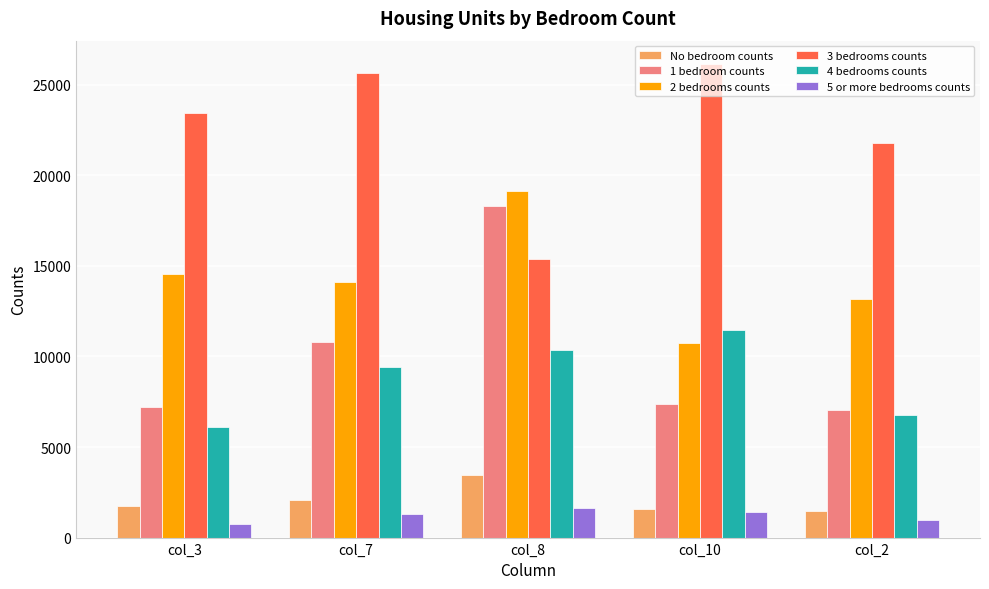

At which category is the sum across all series the highest?

col_8